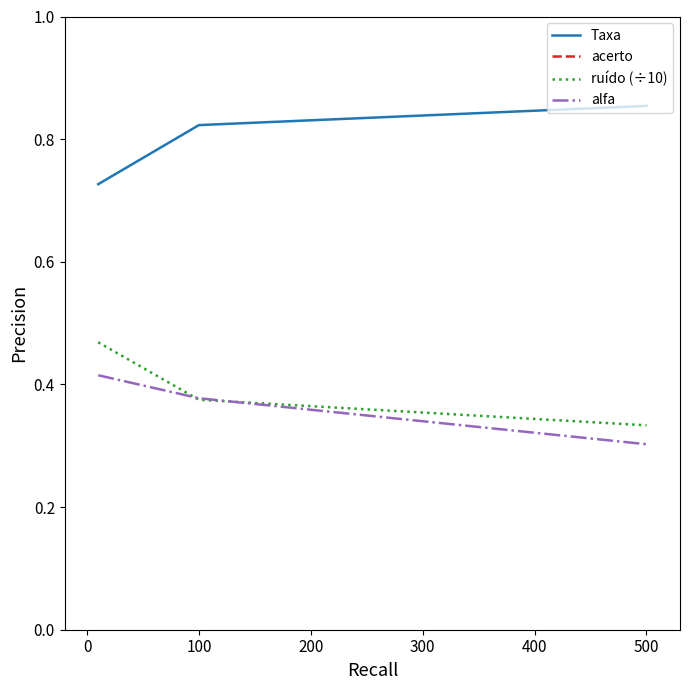

Is the value of Taxa at 500 greater than the value of alfa at 500?

Yes